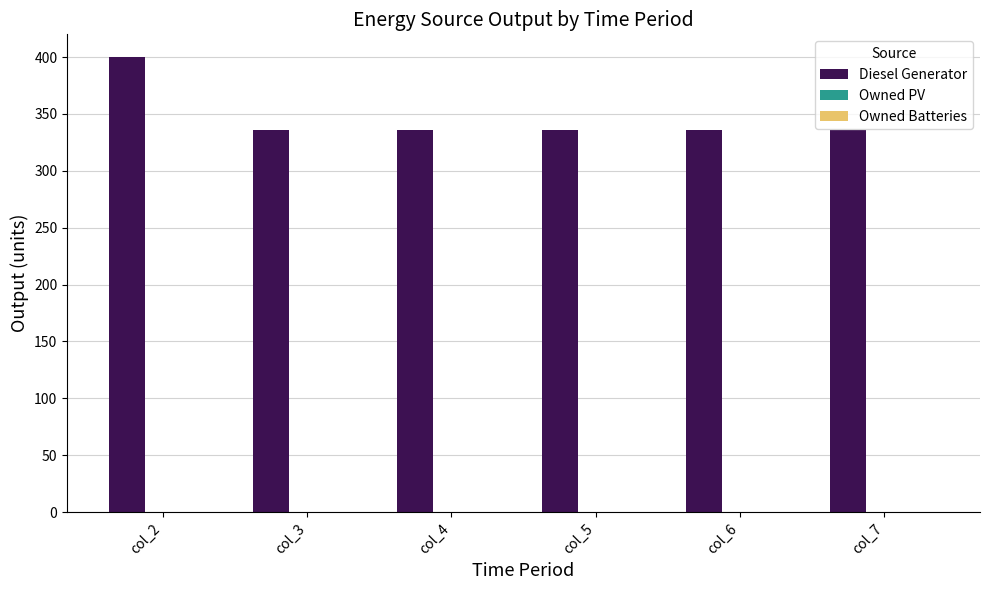

Reading left to right, list all the values displayed in this chart.

400	336	336	336	336	336